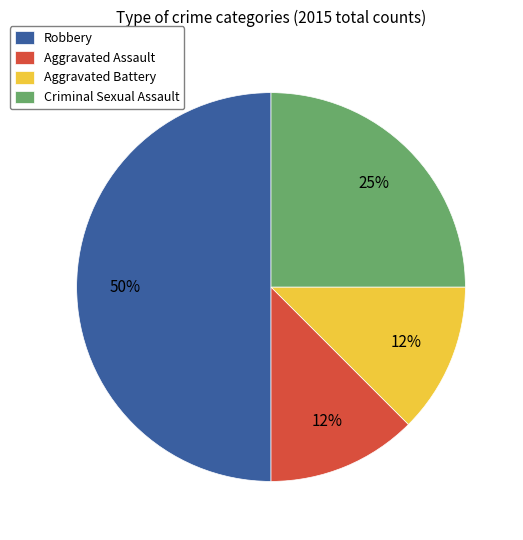

Between Criminal Sexual Assault and Aggravated Battery, which is larger?

Criminal Sexual Assault